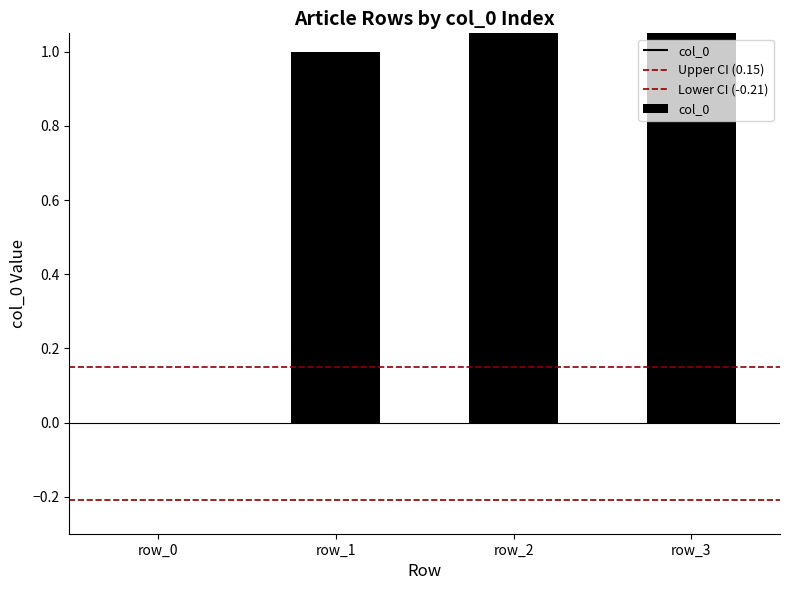

What is the value of the 4th bar from the left?

3